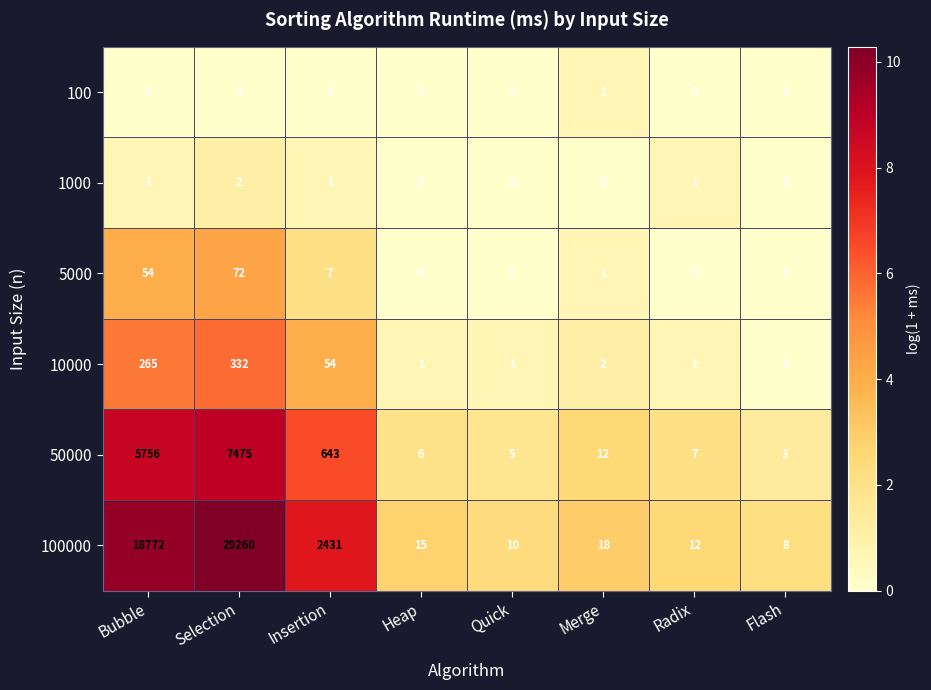

Which series has the largest total across all categories?

100000